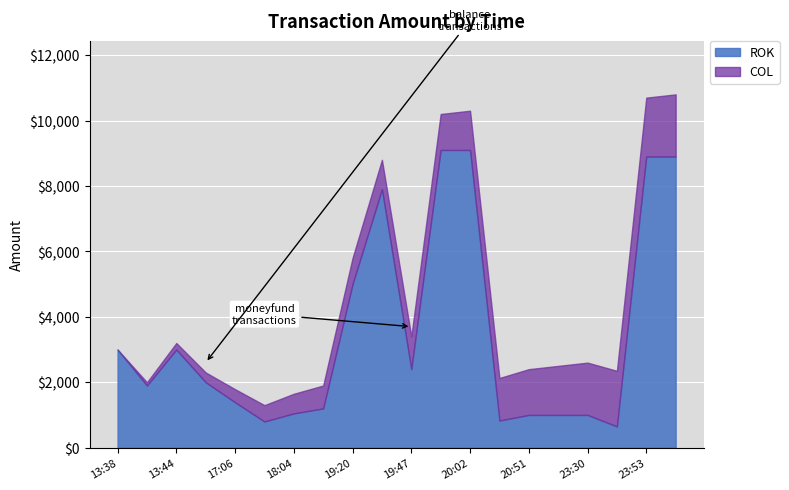

What is the total value across all series at 14:42?

2300.0